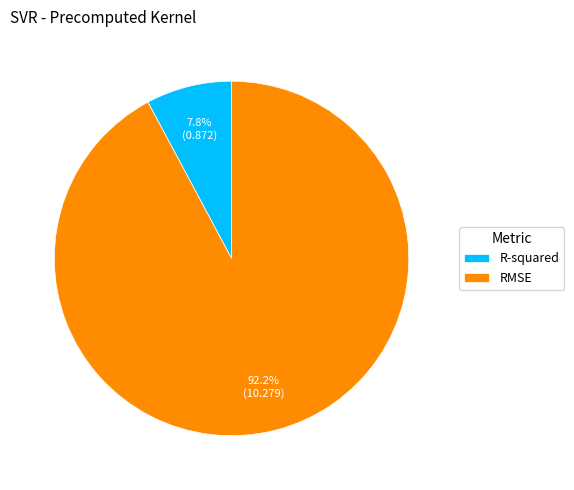

The R-squared slice represents 8% of the pie. True or false?

True